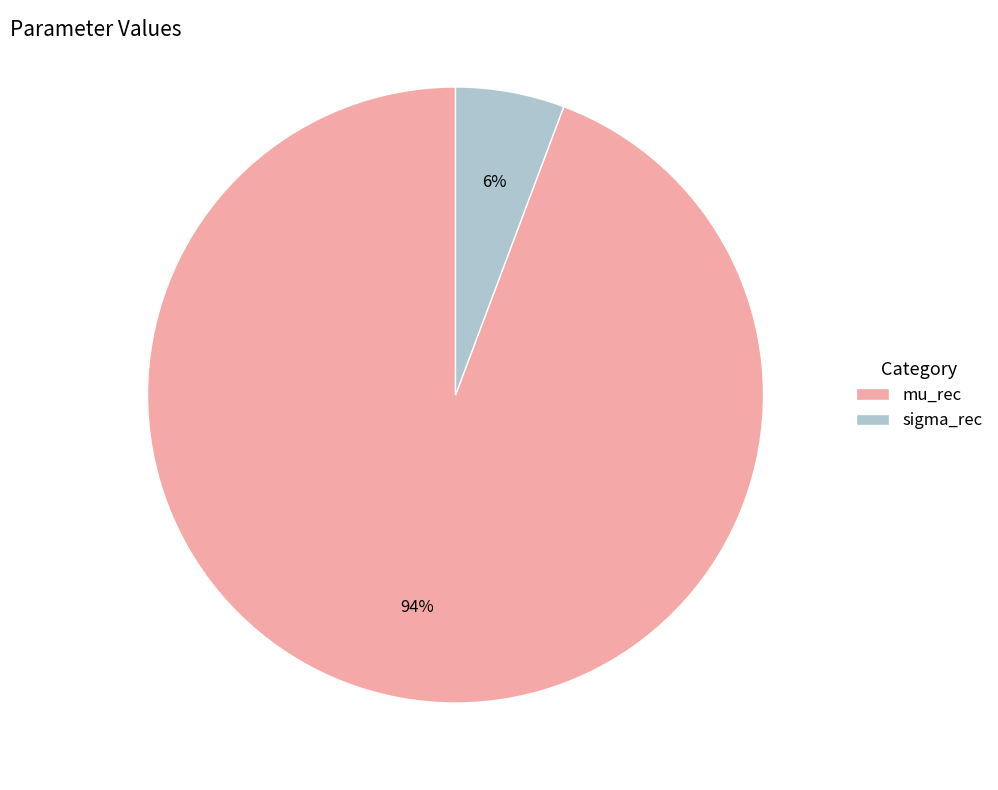

Between sigma_rec and mu_rec, which is larger?

mu_rec